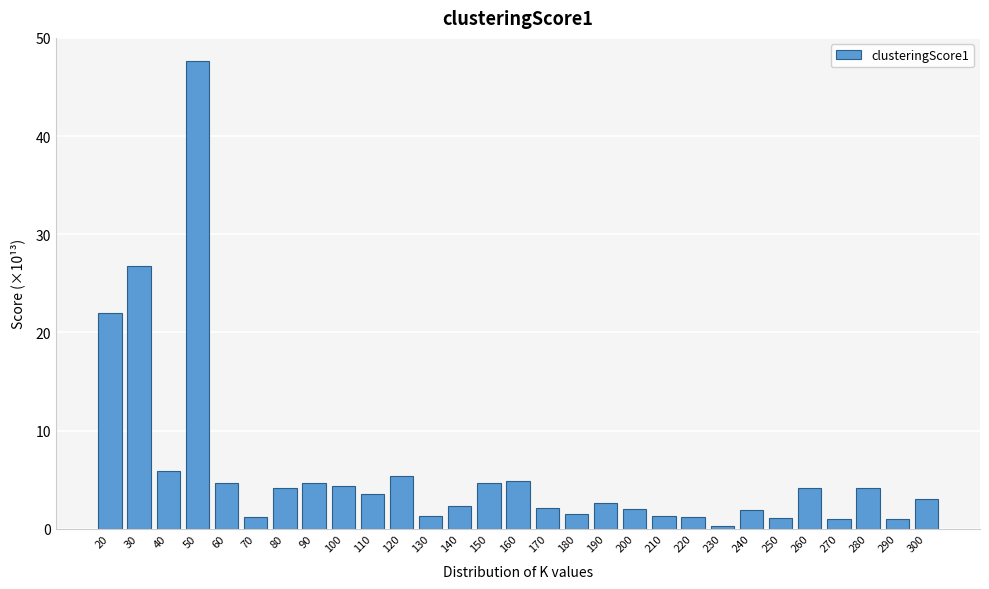

At which category does the chart reach its peak across all series?

50